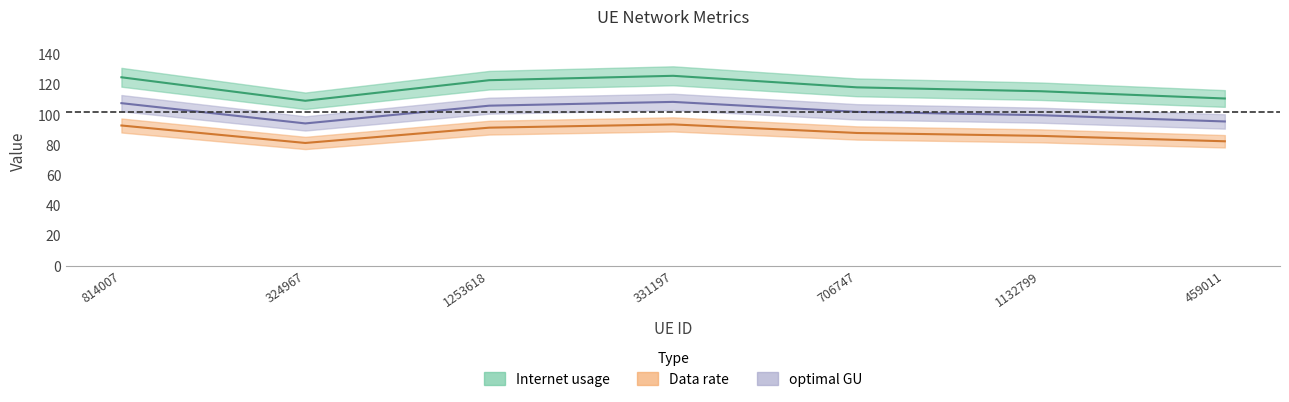

Count the number of categories in the chart.

7